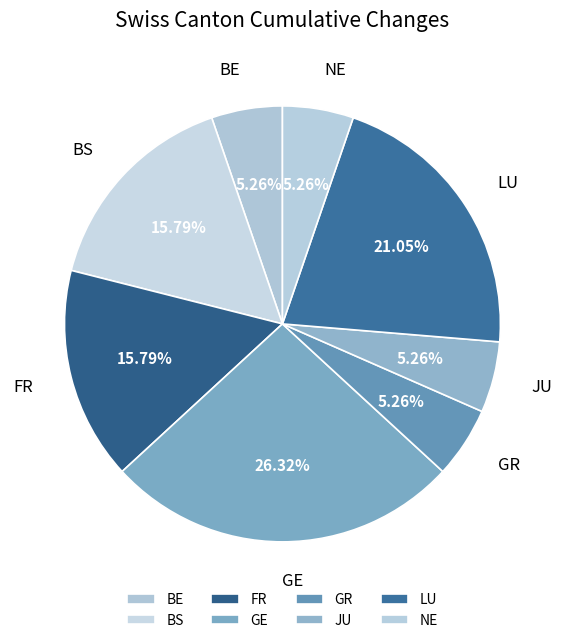

To the nearest percent, what is the average slice percentage?

12%